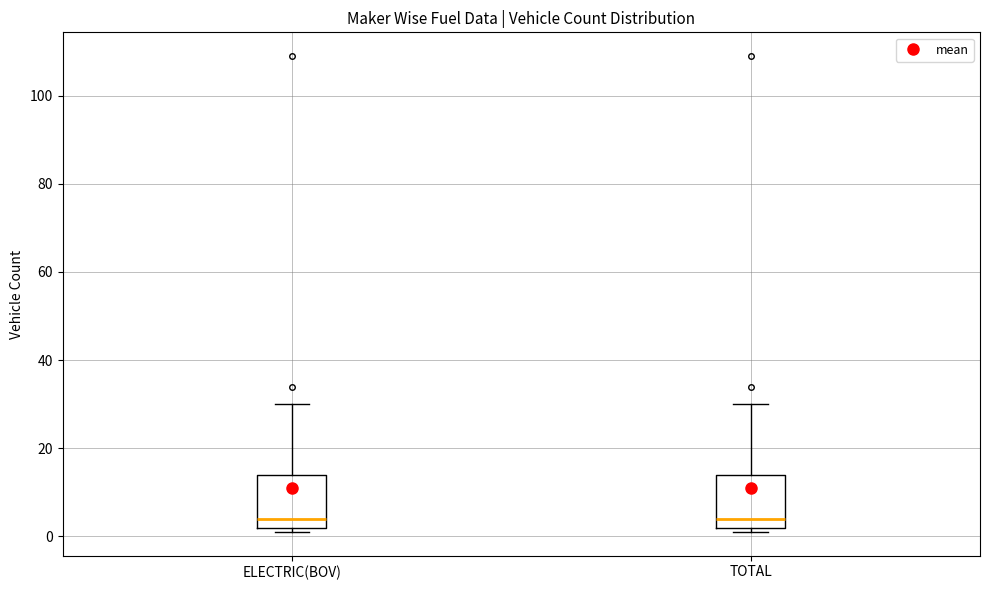

Where does the upper whisker of the box for ELECTRIC(BOV) end on the y-axis? The values are not printed on the chart, so give them approximately, as read against the axis.

30